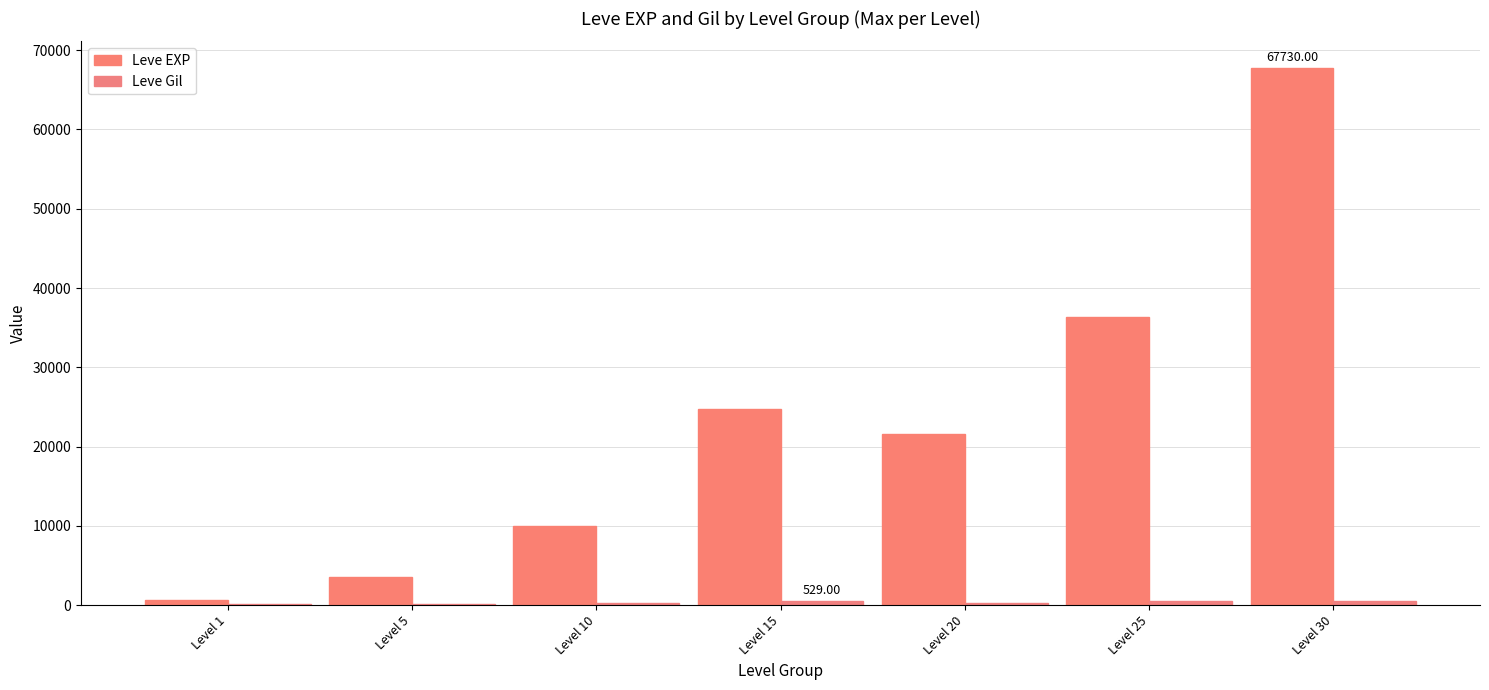

How many groups of bars are there?

7